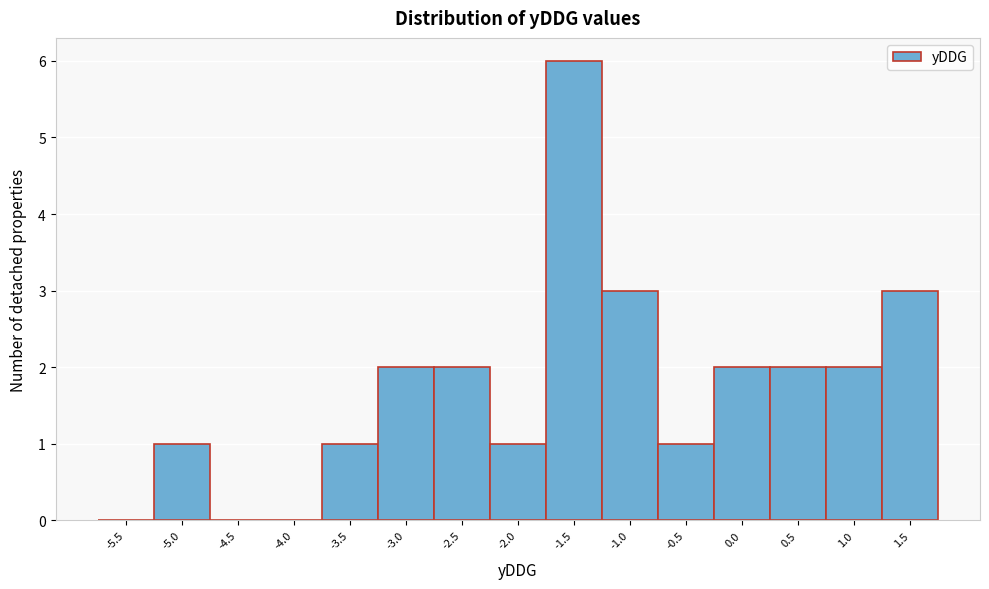

Reading right to left, what are all the values shown in this chart?

1.5=3	1.0=2	0.5=2	0.0=2	-0.5=1	-1.0=3	-1.5=6	-2.0=1	-2.5=2	-3.0=2	-3.5=1	-4.0=0	-4.5=0	-5.0=1	-5.5=0